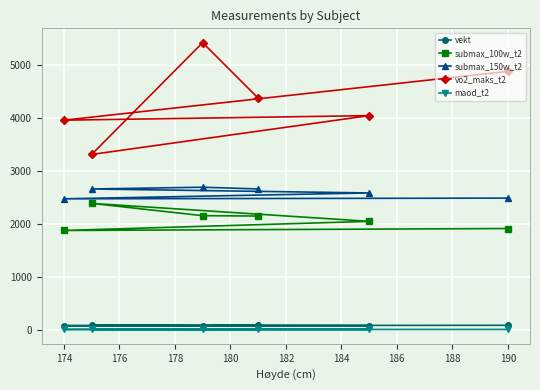

What is the maximum value for vo2_maks_t2?

5431.5